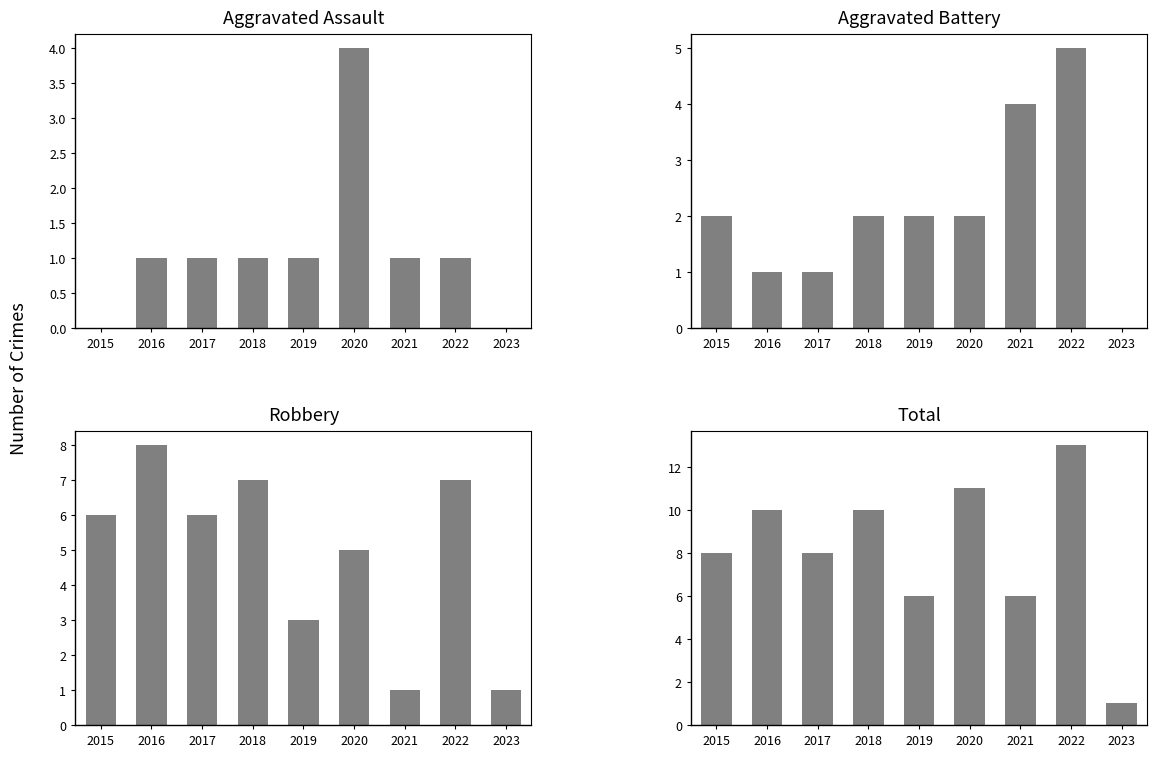

At 2022, list the series in order from smallest to largest.

Aggravated Assault, Aggravated Battery, Robbery, Total